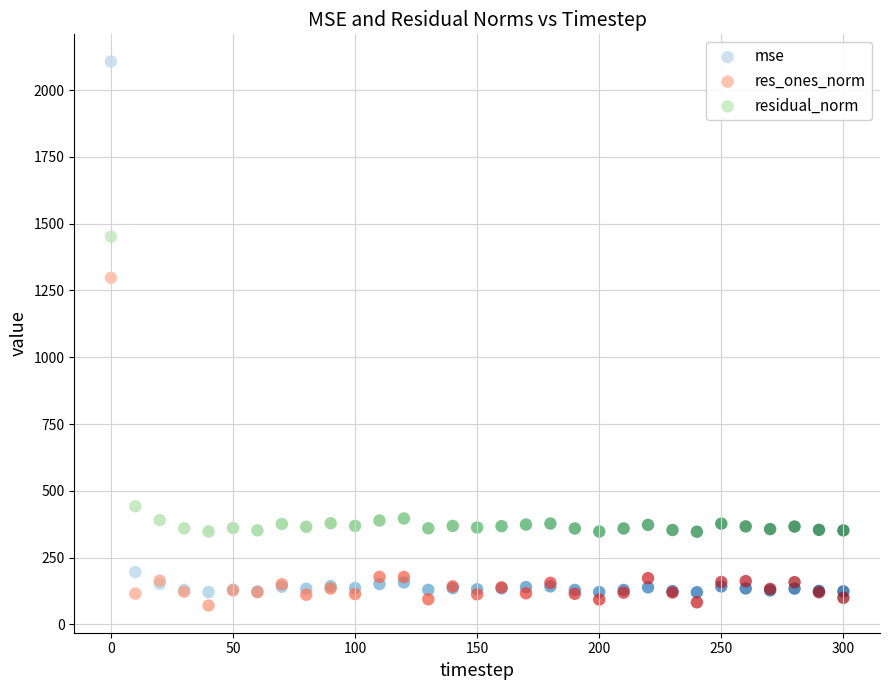

What is the X range (max minus min) for the scatter plot?

300.0